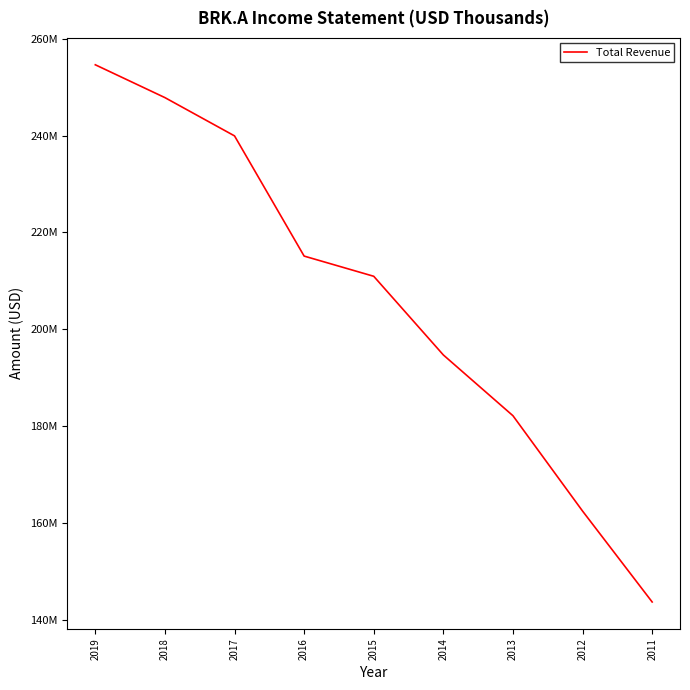

Does the chart display data point markers on the line(s)?

No